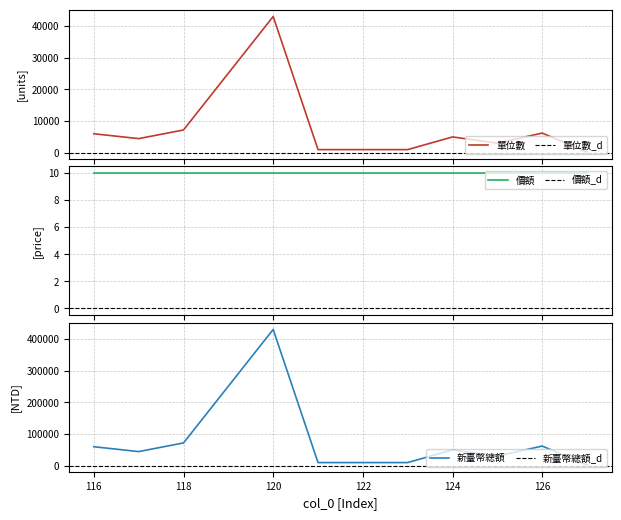

The value of 新臺幣總額 at 122 is 10000. True or false?

True